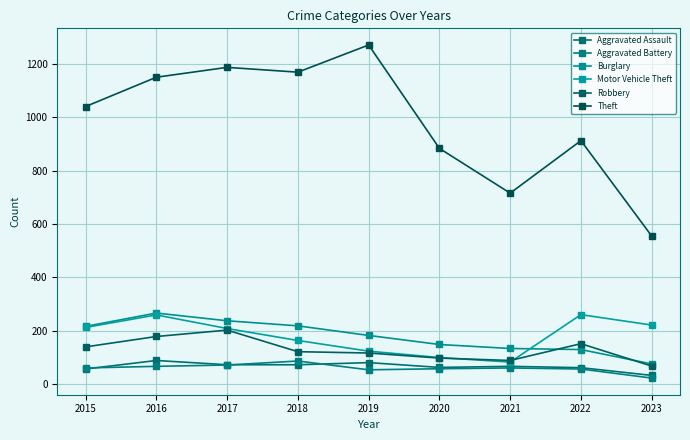

Does the chart display data point markers on the line(s)?

Yes